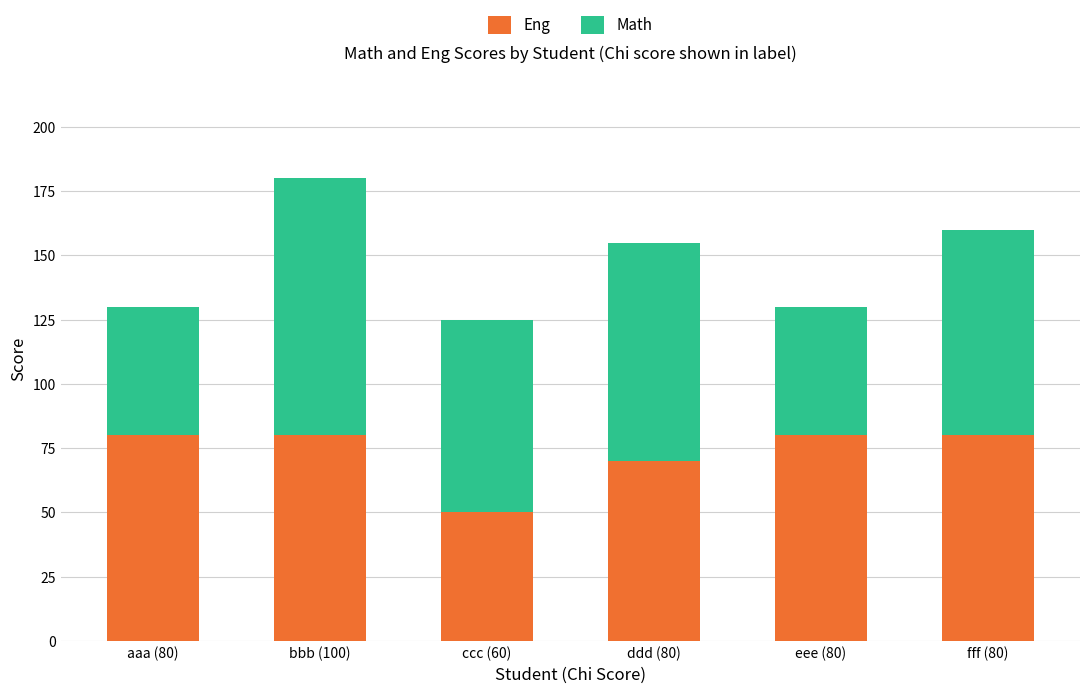

Are the bars grouped side by side (vs. stacked)?

No